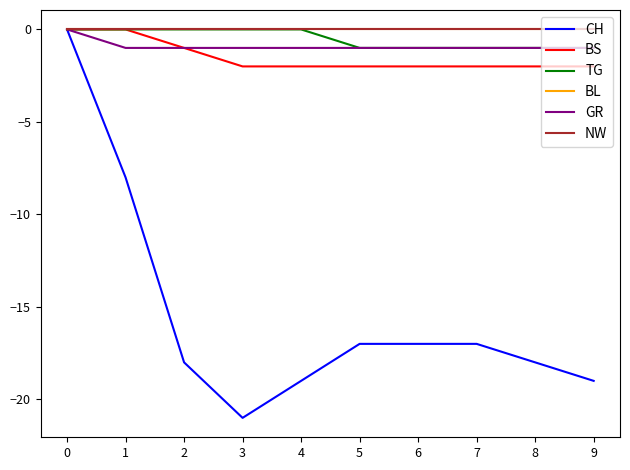

At 4, list the series in order from smallest to largest.

CH, BS, GR, TG, BL, NW